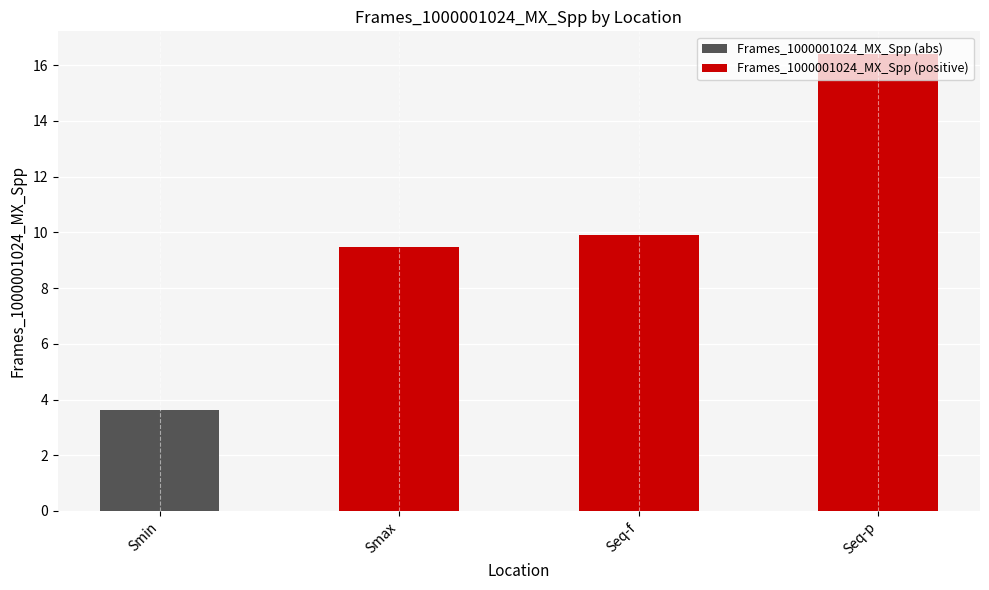

Is the value of Frames_1000001024_MX_Spp (abs) at Smin greater than the value of Frames_1000001024_MX_Spp (positive) at Seq-f?

No